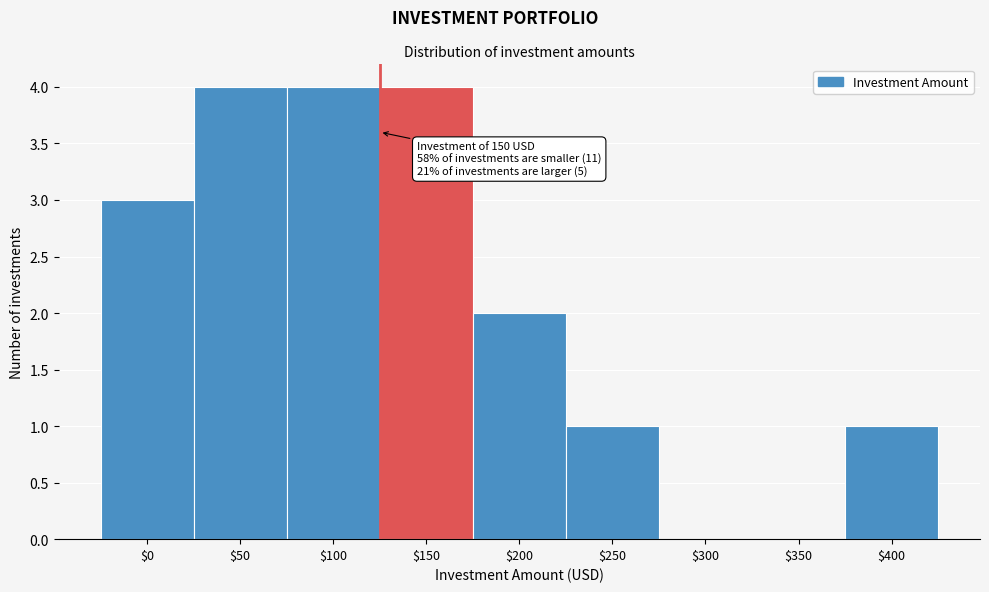

What is the maximum value shown in the chart?

4